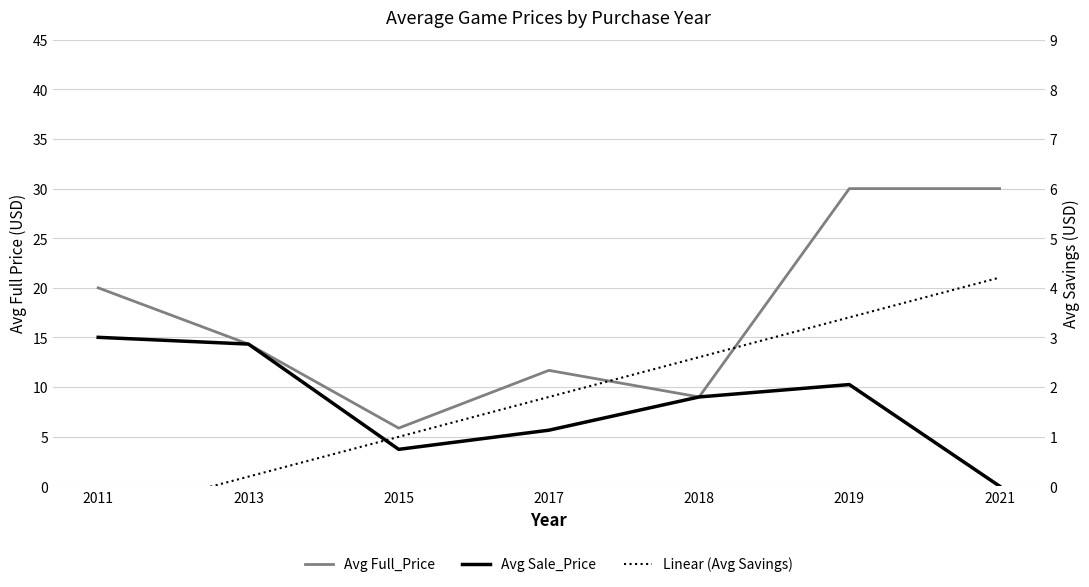

Where does the Avg Sale_Price series first go above 8?

2011